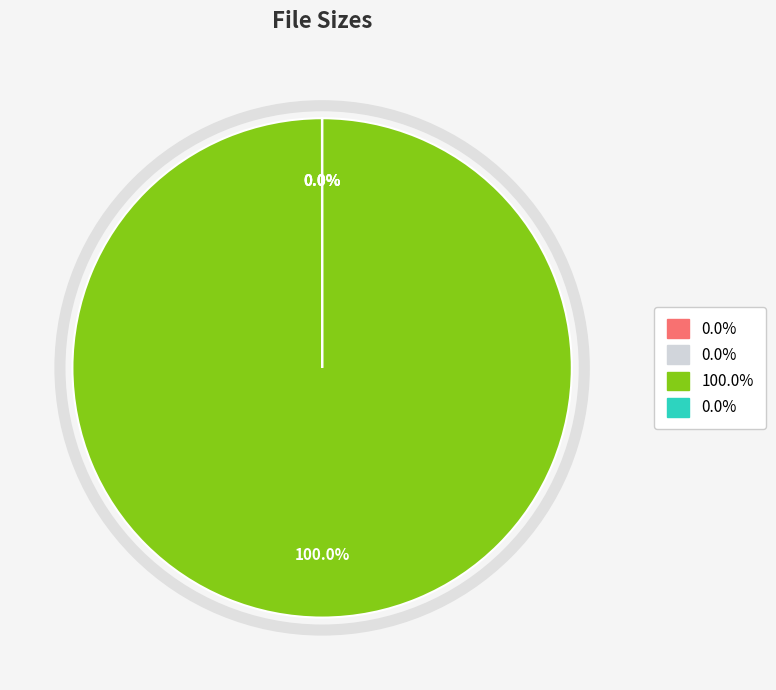

How many slices are in this pie chart?

4